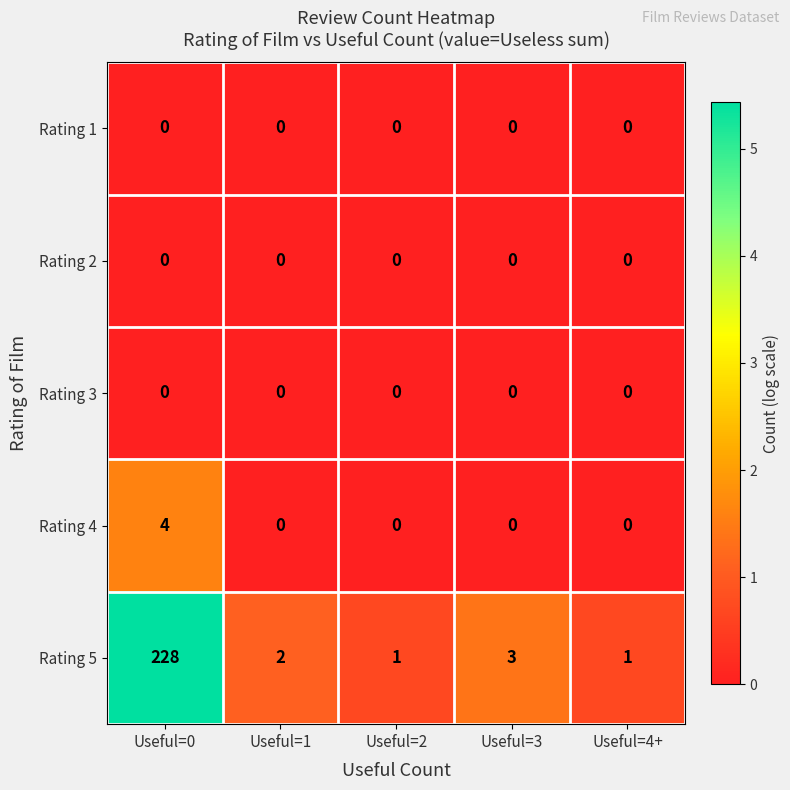

What is the maximum value shown in the chart?

228